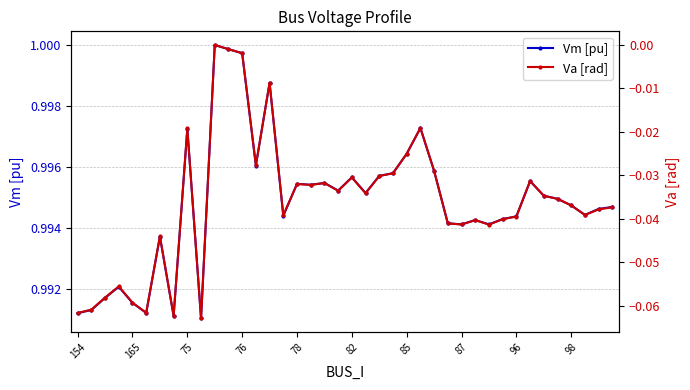

What is the lowest value of the Vm [pu] series?

1.0